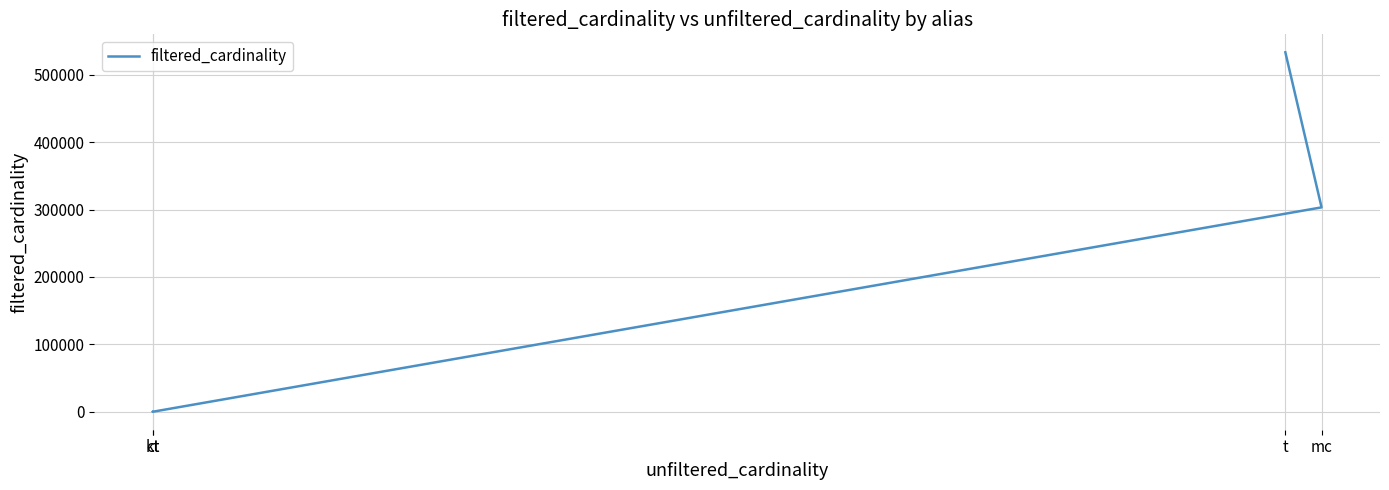

What is the sum of the values at kt and mc?

303273